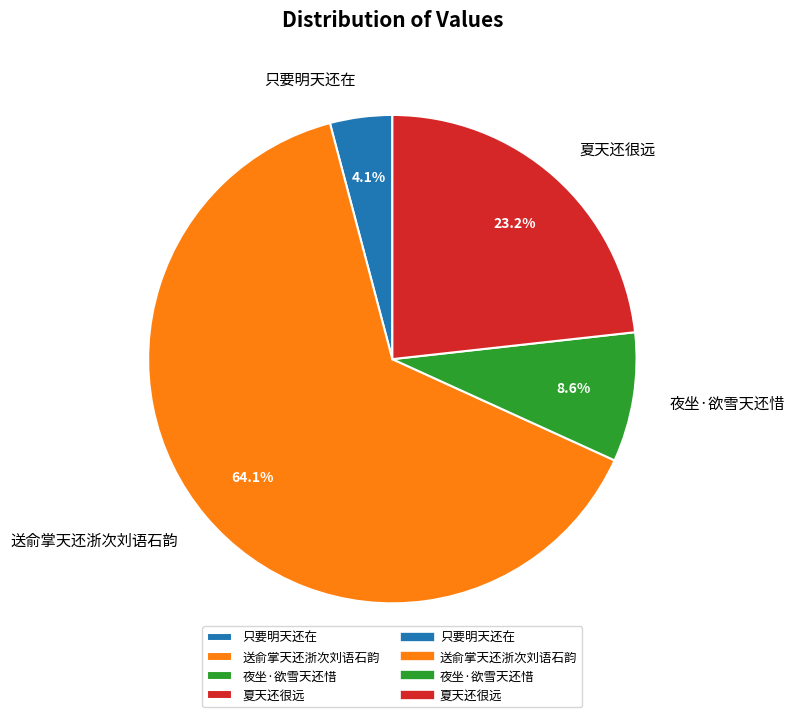

Count the number of slices in the pie.

4